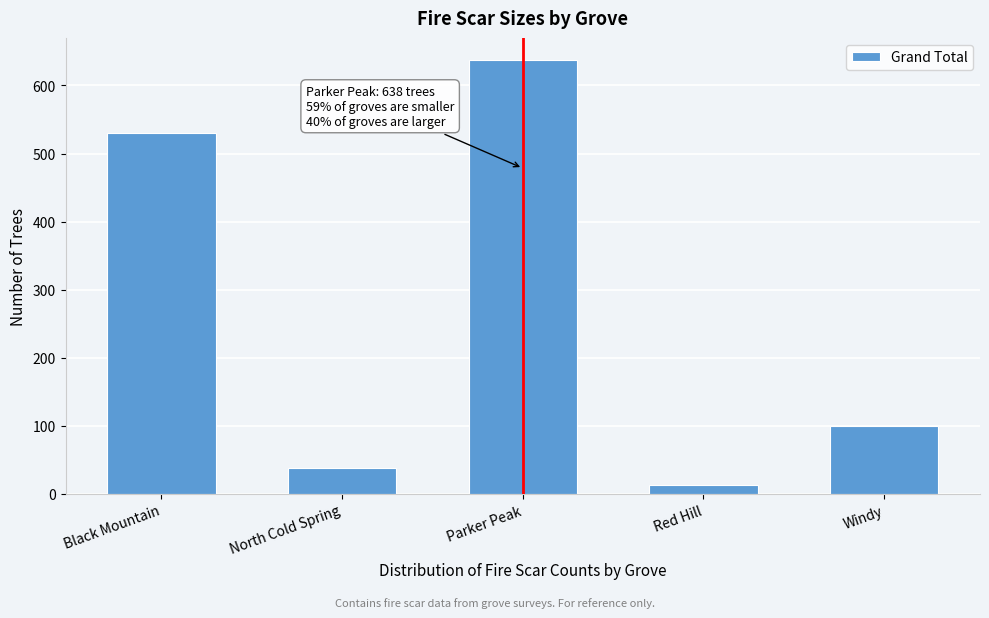

Reading right to left, list all the values displayed in this chart.

Windy=100	Red Hill=13	Parker Peak=638	North Cold Spring=38	Black Mountain=530